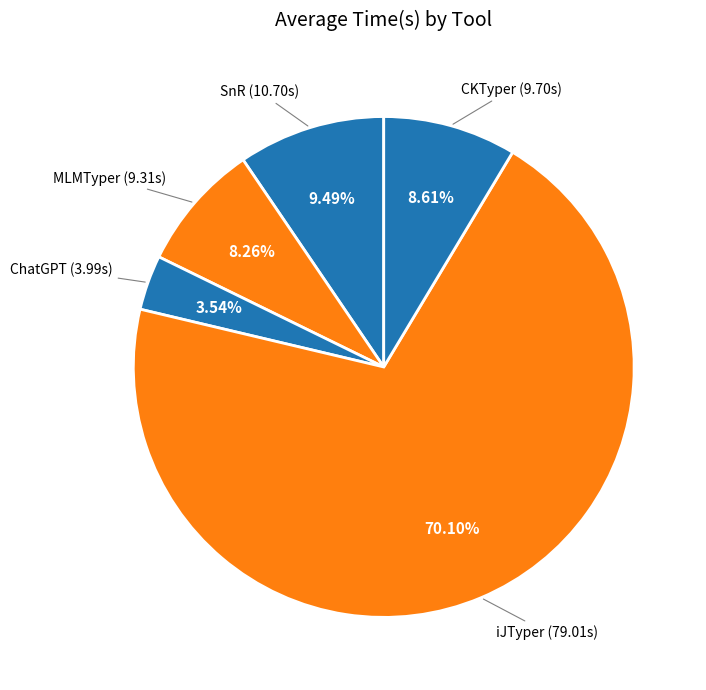

How many slices are in this pie chart?

5